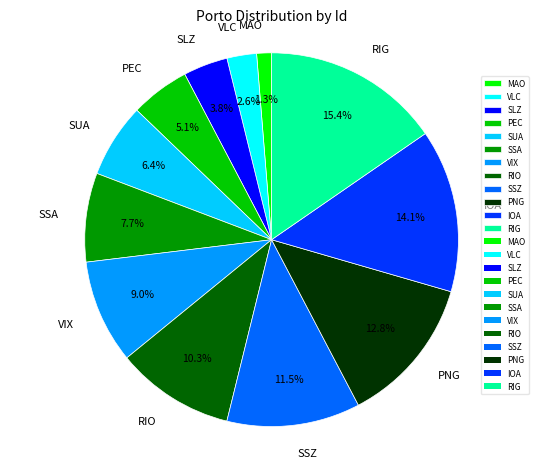

To the nearest percent, what is the difference between the largest and smallest slice percentages?

14%